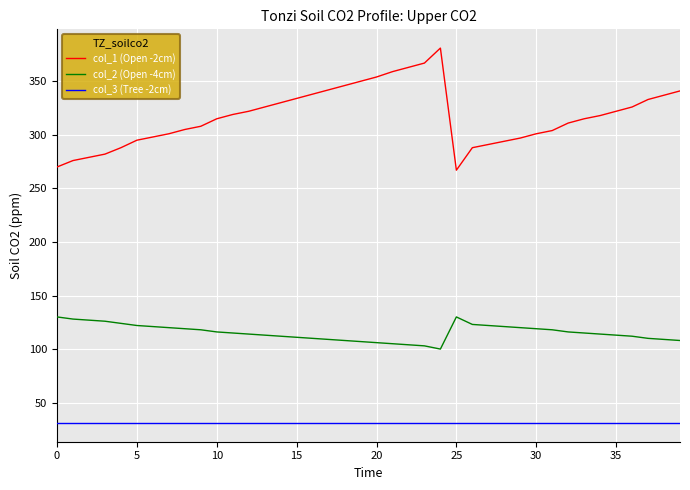

True or false: col_1 (Open -2cm) and col_2 (Open -4cm) intersect in this chart.

False